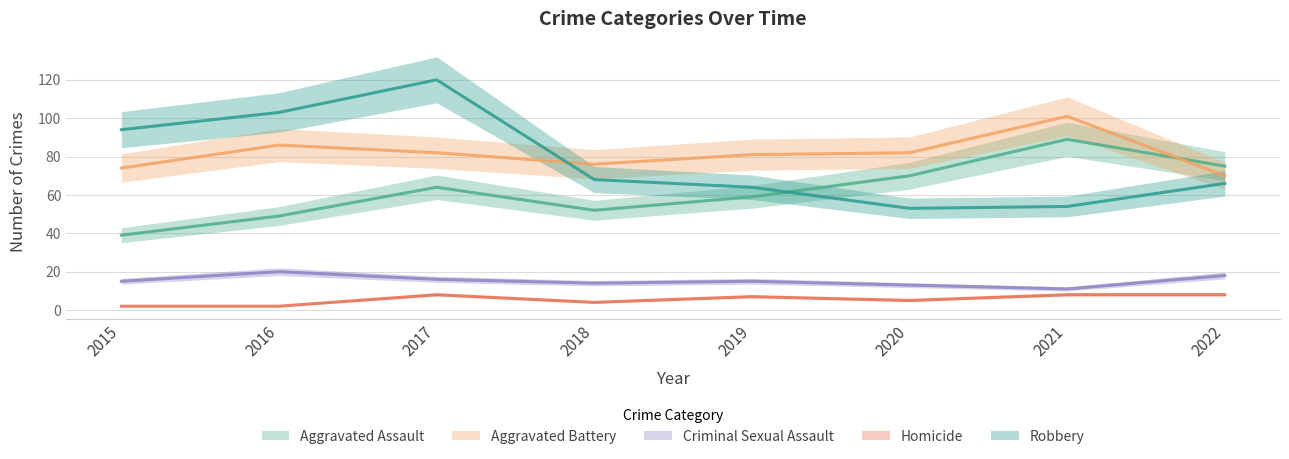

At which category does Homicide reach its first local peak?

2017